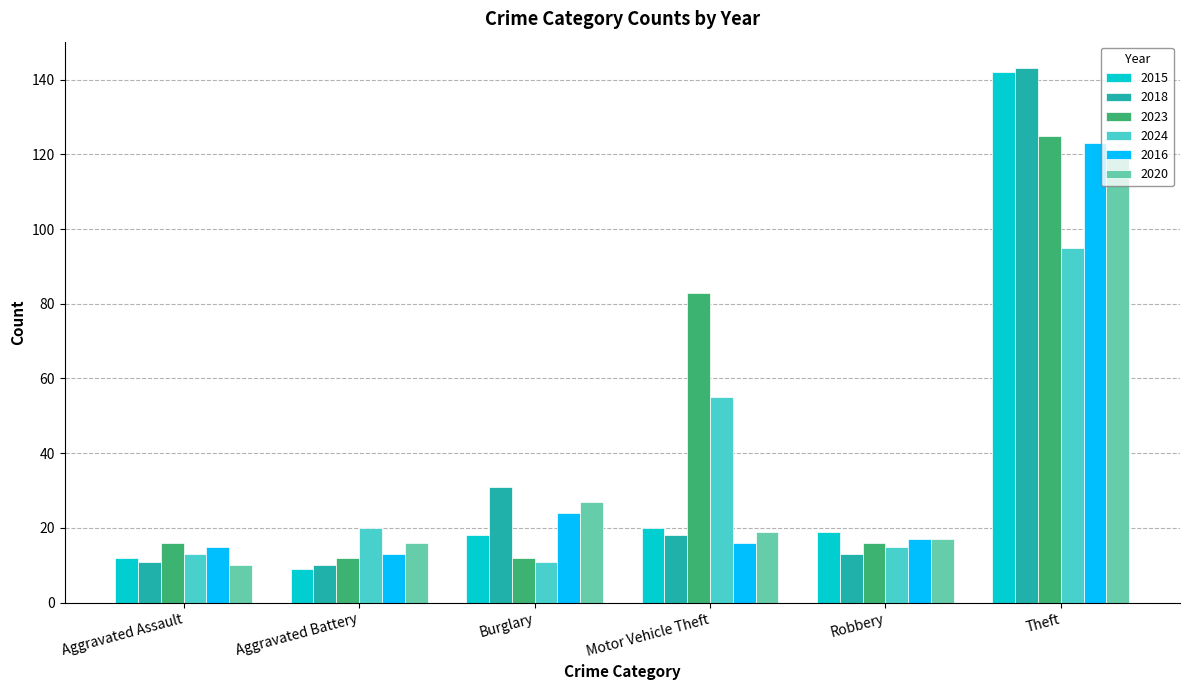

What is the difference between the maximum and second lowest values in the 2015 series?

130